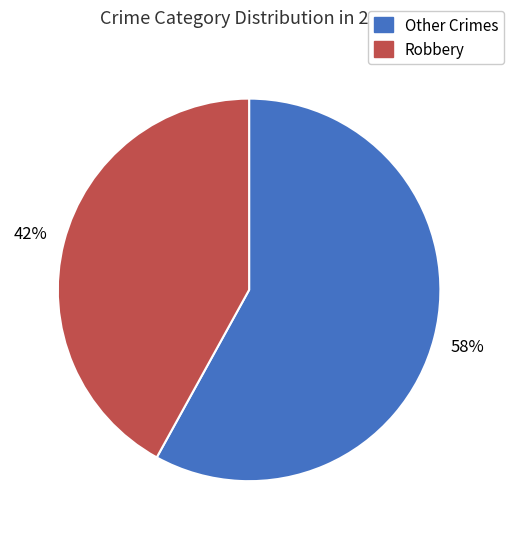

Is there any slice that represents more than half of the pie?

Yes